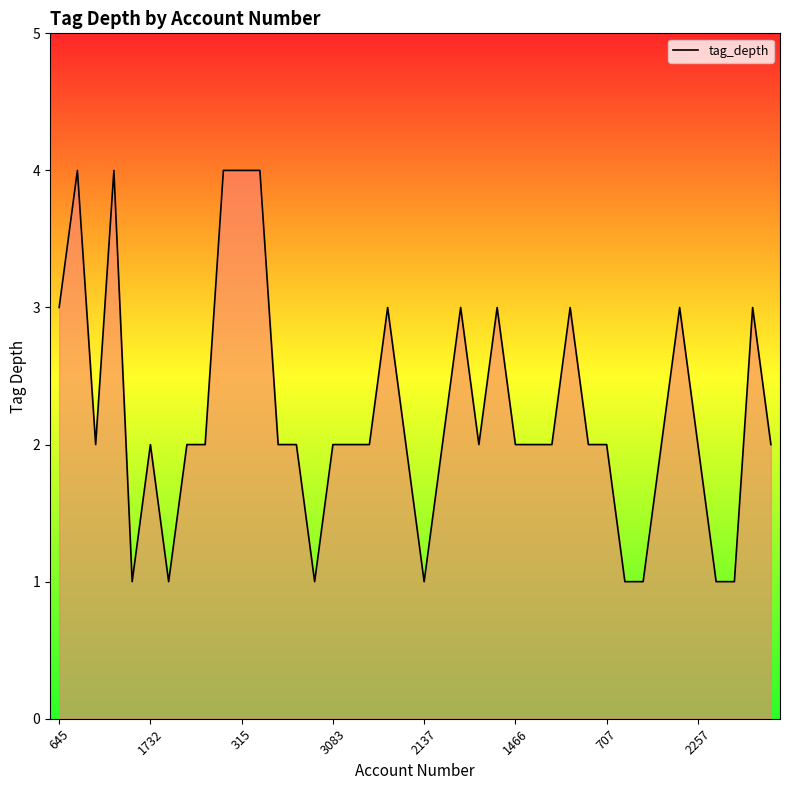

What is the maximum value shown in the chart?

4